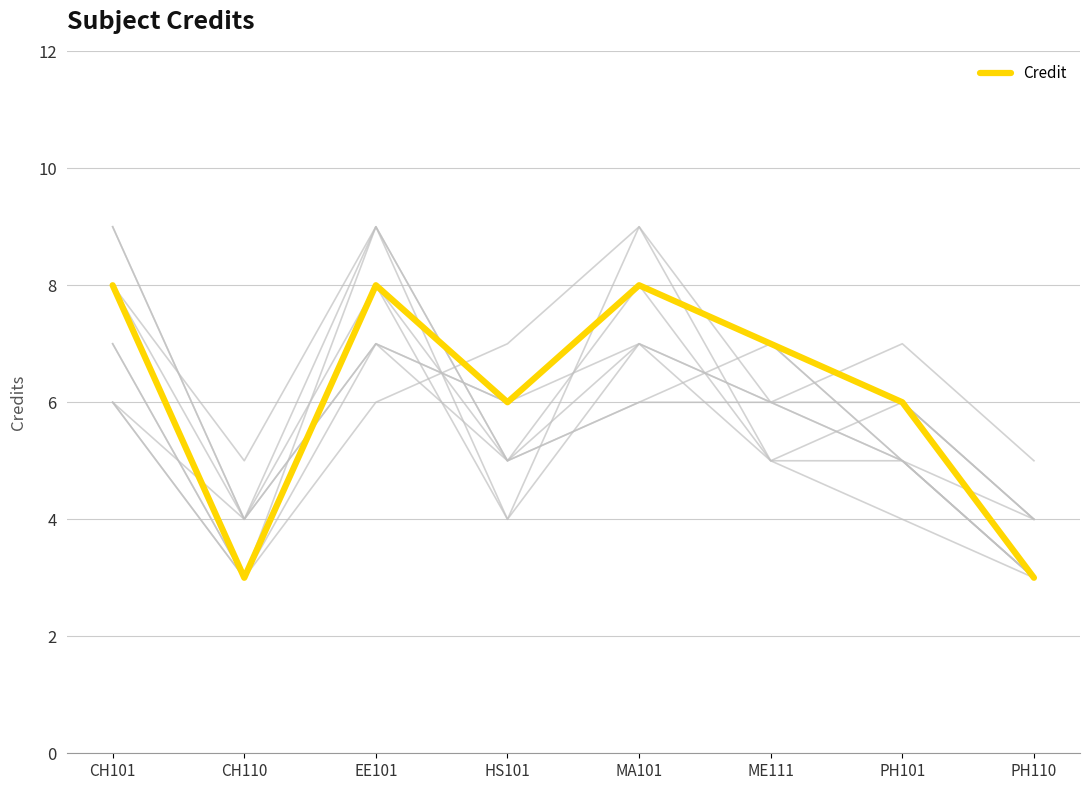

Which label corresponds to the smallest value in the chart?

CH110